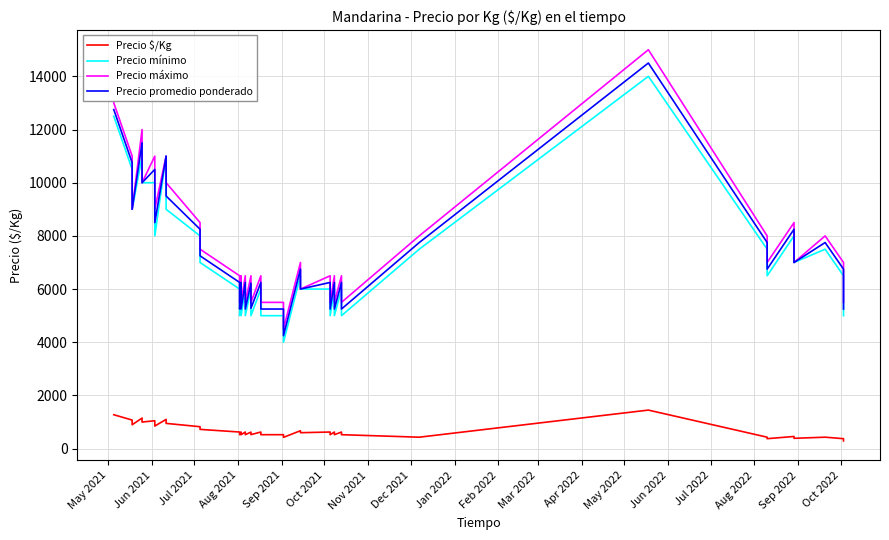

Which series has the widest spread of values?

Precio máximo